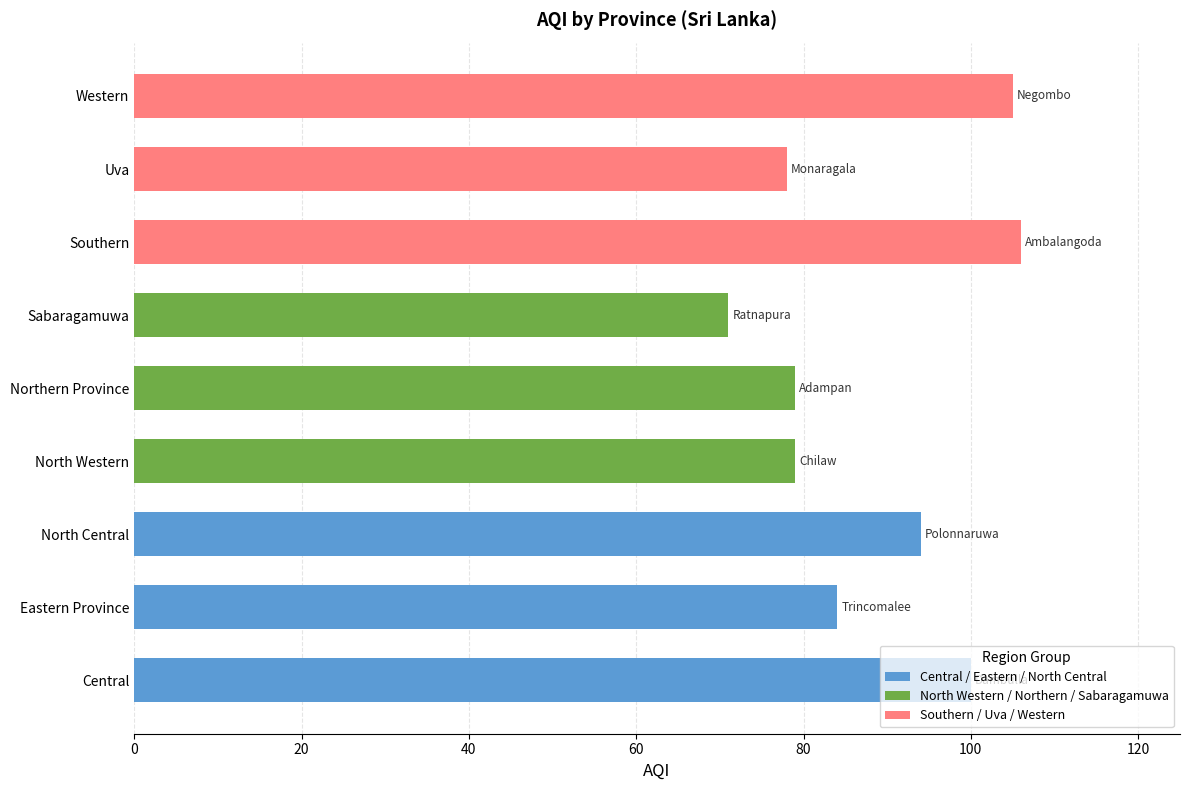

What is the ratio of the value at Sabaragamuwa to the value at Northern Province?

0.9